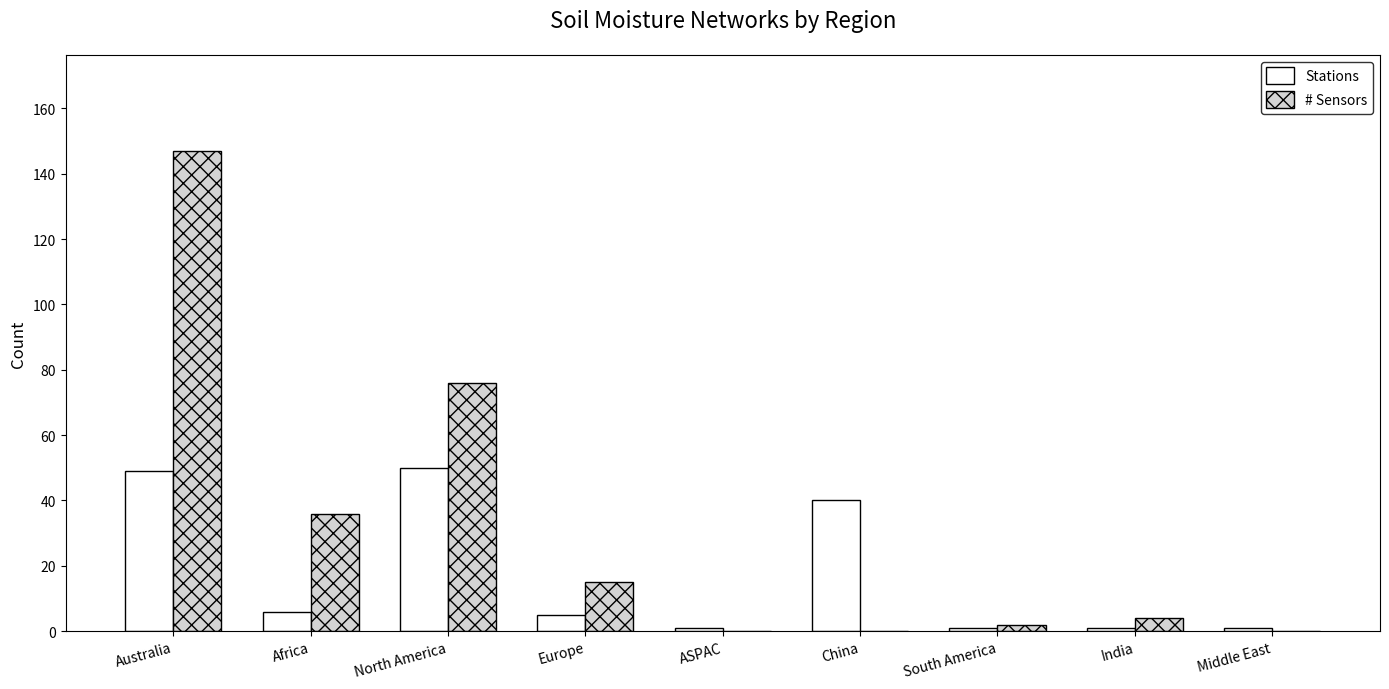

Reading left to right, what are all the values shown in this chart?

Stations: 49	6	50	5	1	40	1	1	1
# Sensors: 147	36	76	15	0	0	2	4	0